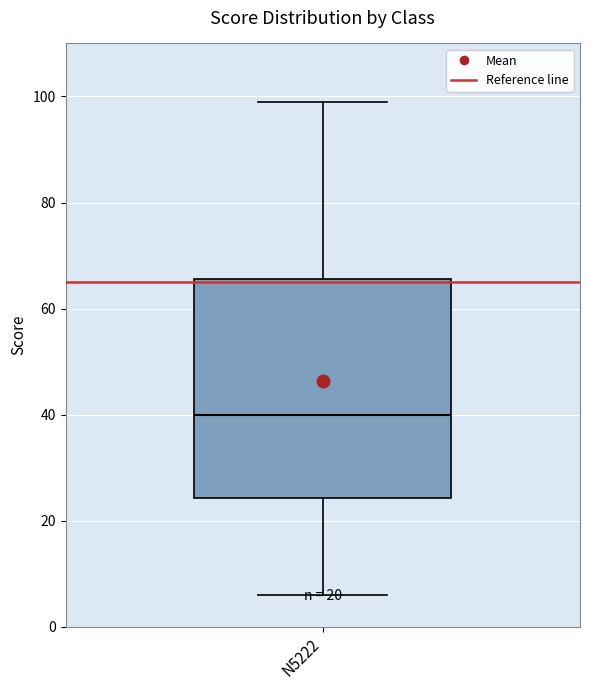

Transcribe this box plot: give where the median line is, the range the box spans, and where the two whiskers end, as read against the y-axis. The values are not printed on the chart, so give them approximately, as read against the axis.

median 40, box 24 to 66, whiskers 6 to 100